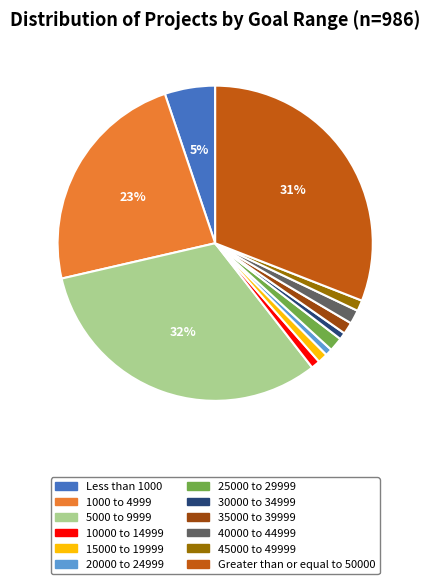

Is there any slice that represents more than half of the pie?

No